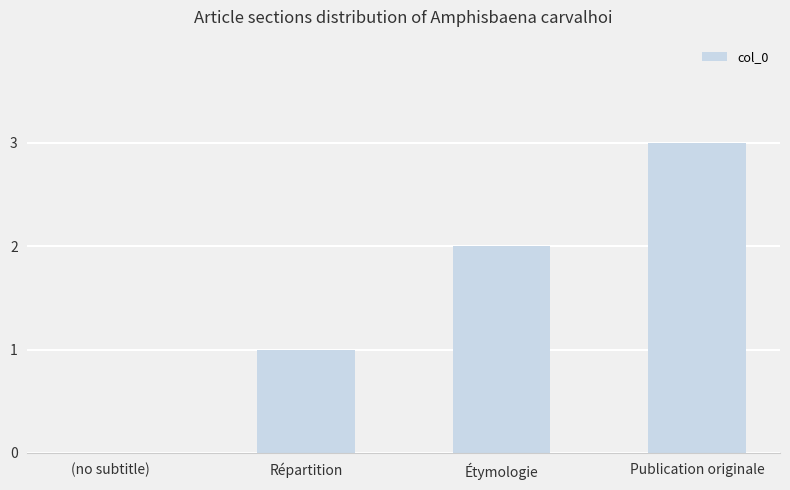

Count the values in the range 1 to 3.

3